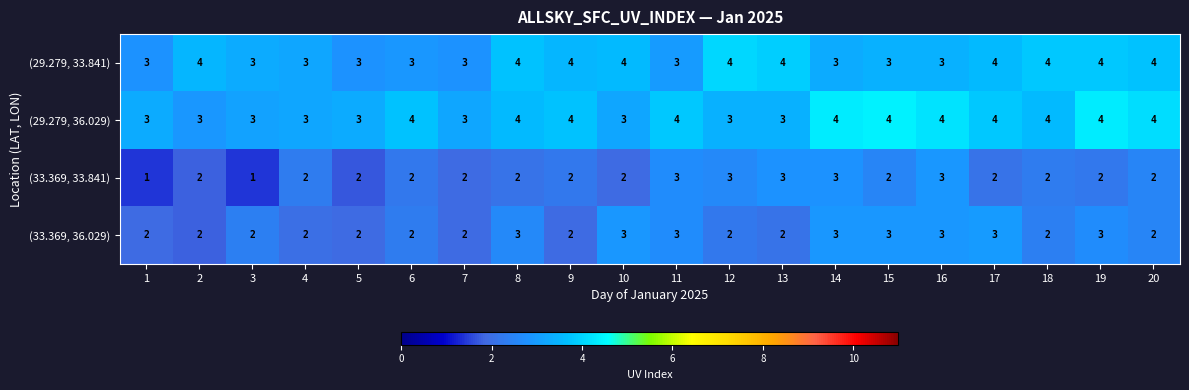

What is the sum of the (29.279, 36.029) values at 1 and 13?

6